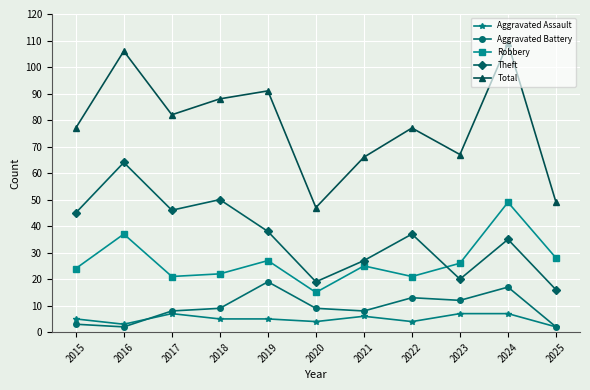

Which series has the largest total across all categories?

Total